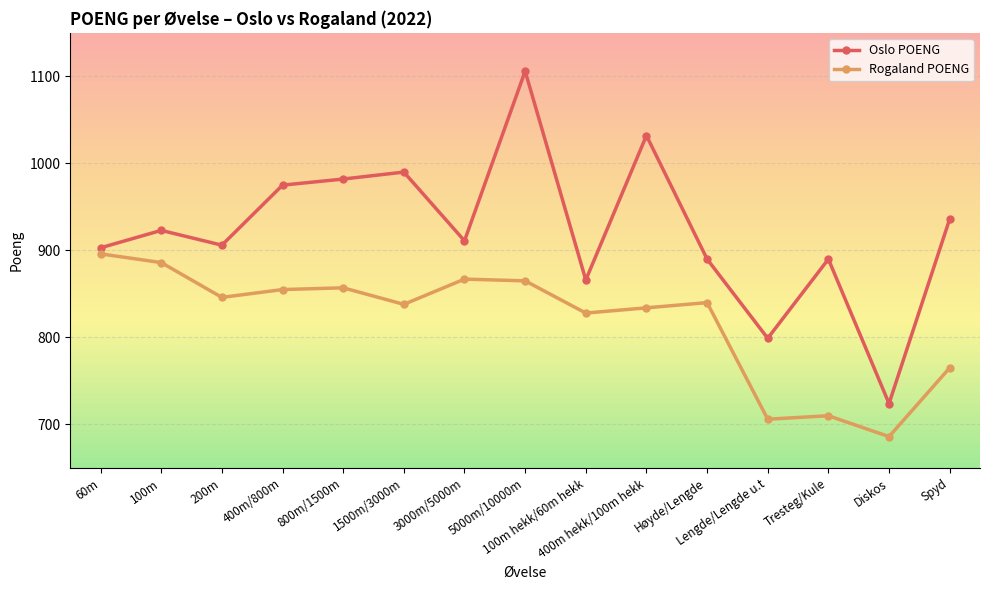

What is the label of the 10th point from the left?

400m hekk/100m hekk